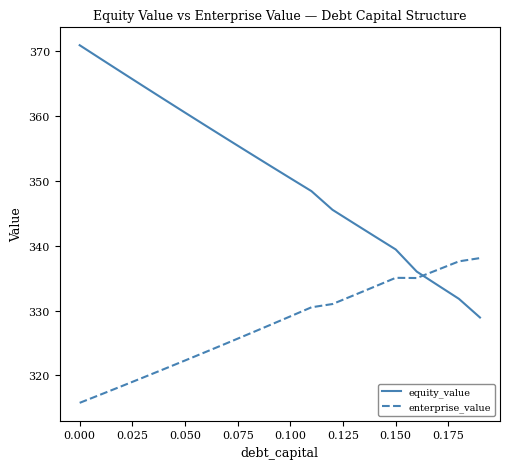

Does the chart have visible grid lines?

No